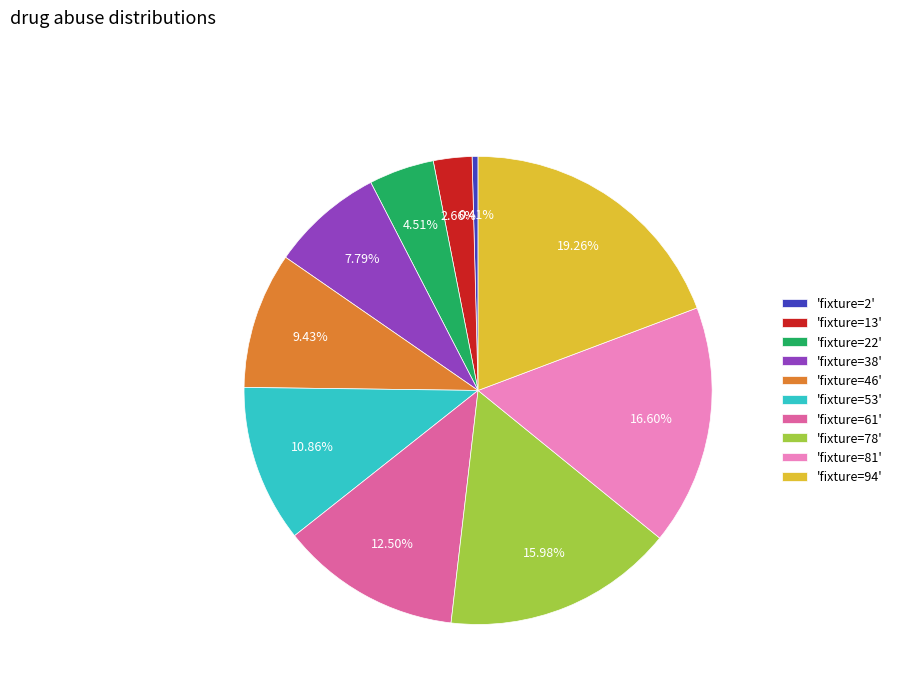

How many segments does this pie chart have?

10